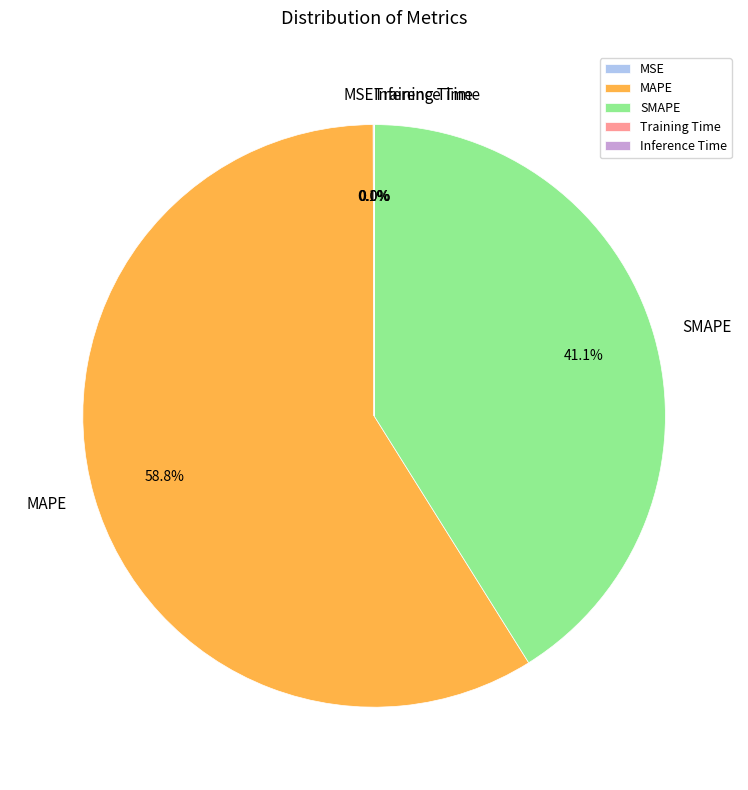

Is there a majority slice in this chart?

Yes